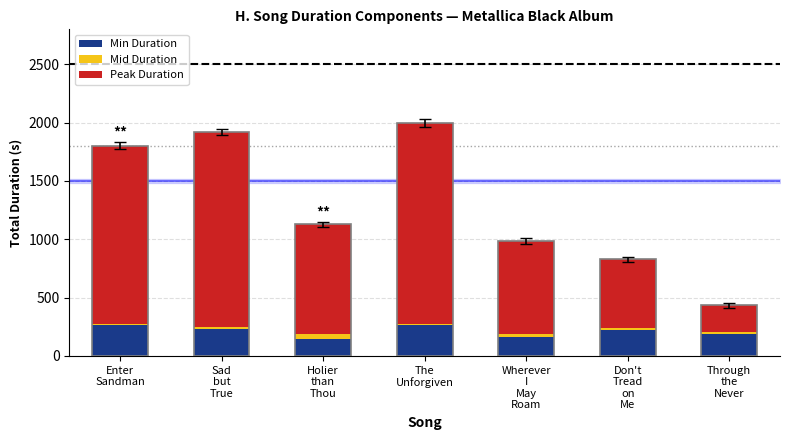

What is the total value across all series at Sad
but
True?

1919